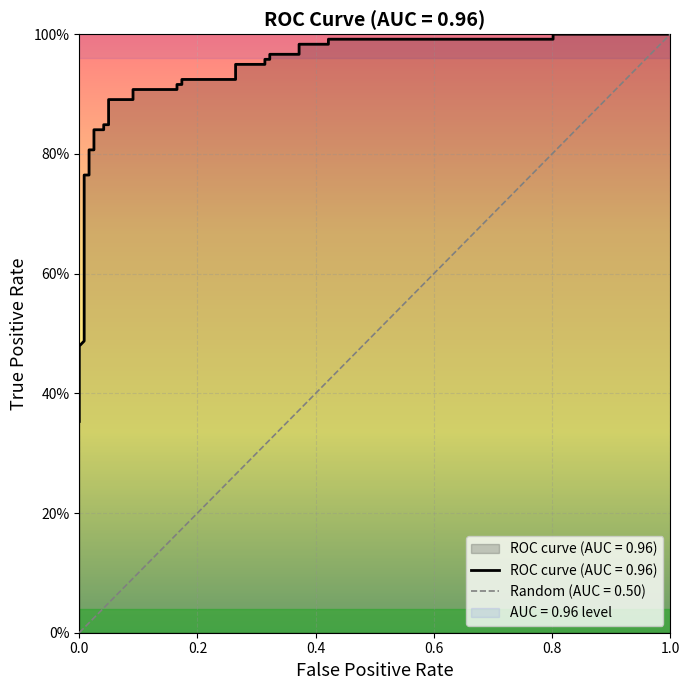

Reading left to right, transcribe all the data shown in this chart.

0.4	0.4	0.4	0.4	0.5	0.5	0.5	0.5	0.8	0.8	0.8	0.8	0.8	0.8	0.8	0.8	0.9	0.9	0.9	0.9	0.9	0.9	0.9	0.9	0.9	0.9	1.0	1.0	1.0	1.0	1.0	1.0	1.0	1.0	1.0	1.0